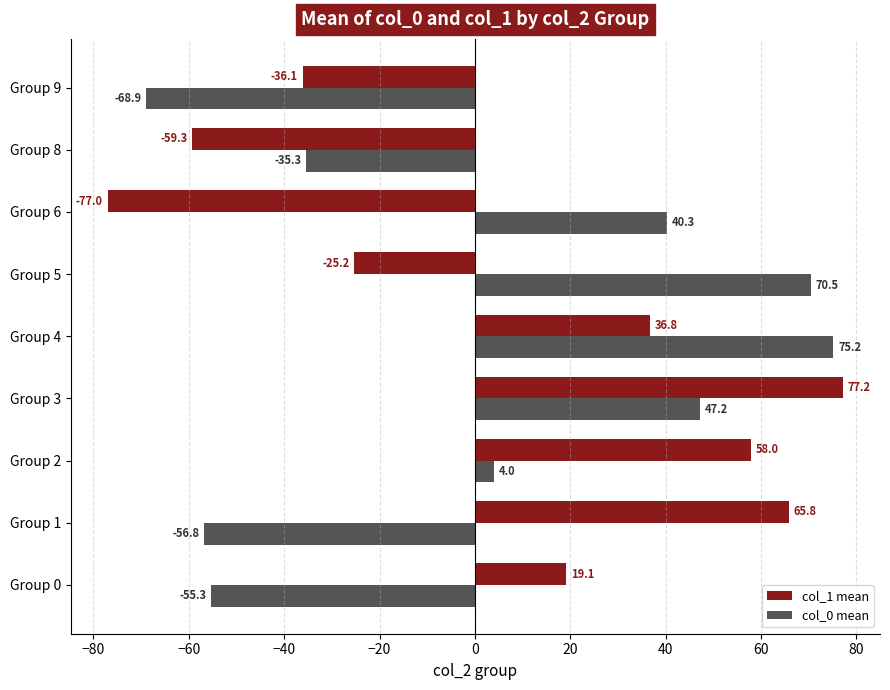

Where is col_0 mean nearest to the value 3?

Group 2